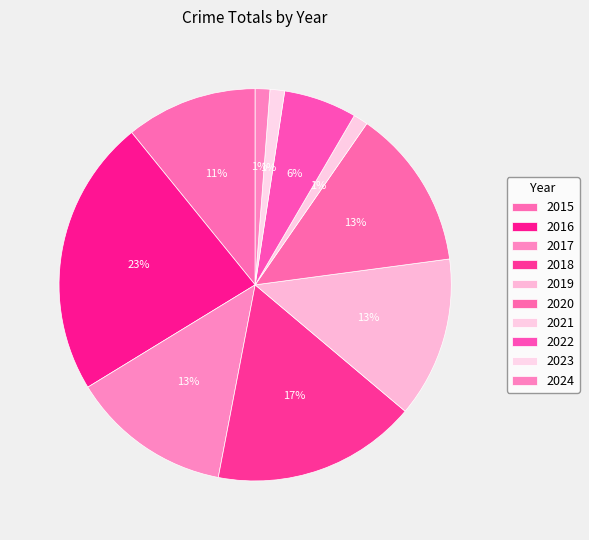

What is the change in value from 2021 to 2022?

+4